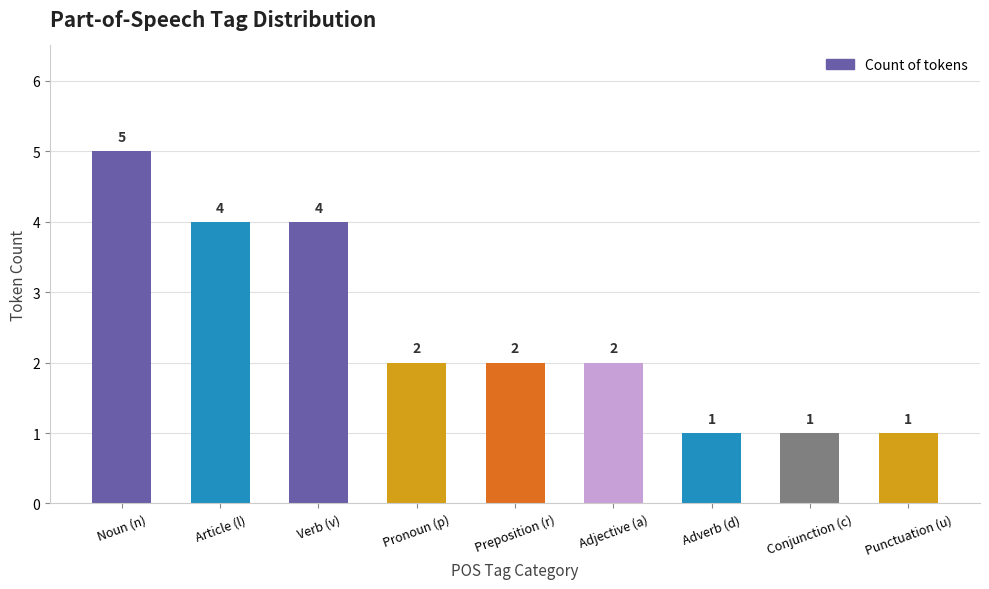

Read the value at Punctuation (u).

1